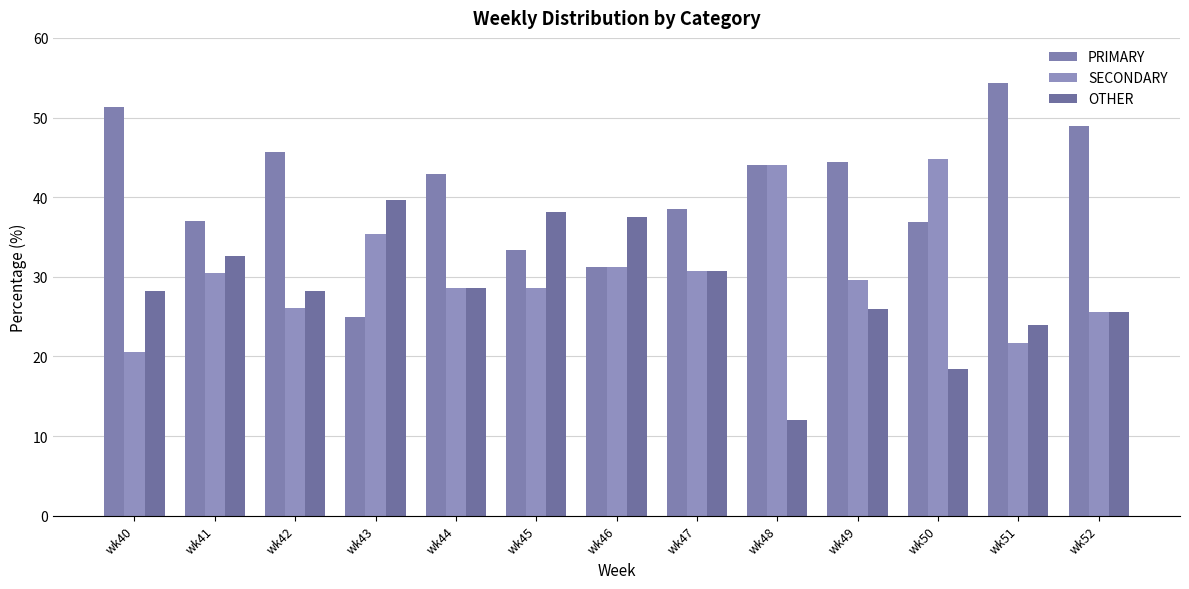

Between wk40 and wk45, which is larger?

wk40